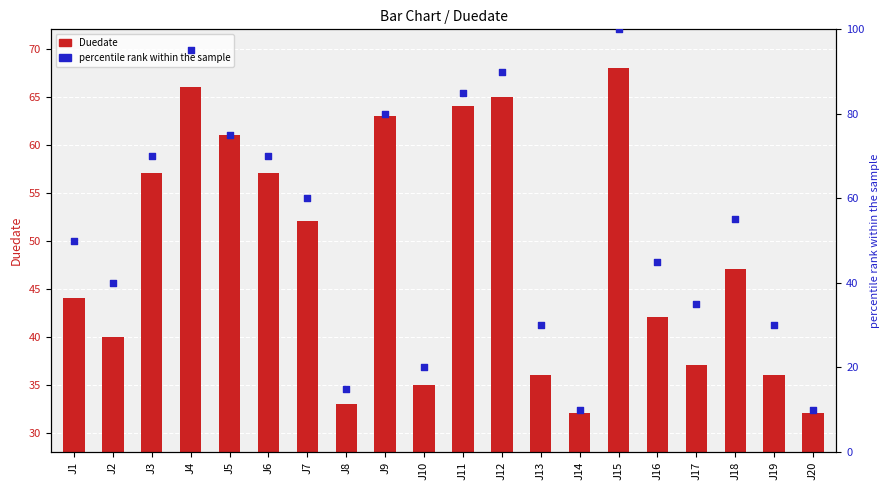

Which series reaches the minimum Y coordinate?

percentile rank within the sample